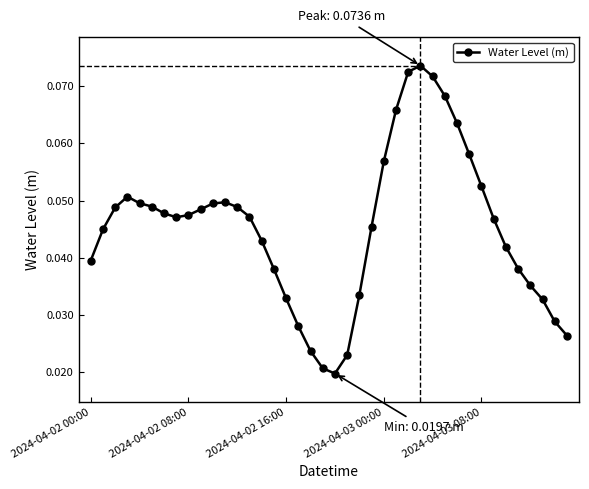

Is this an area chart (filled region under the line)?

No